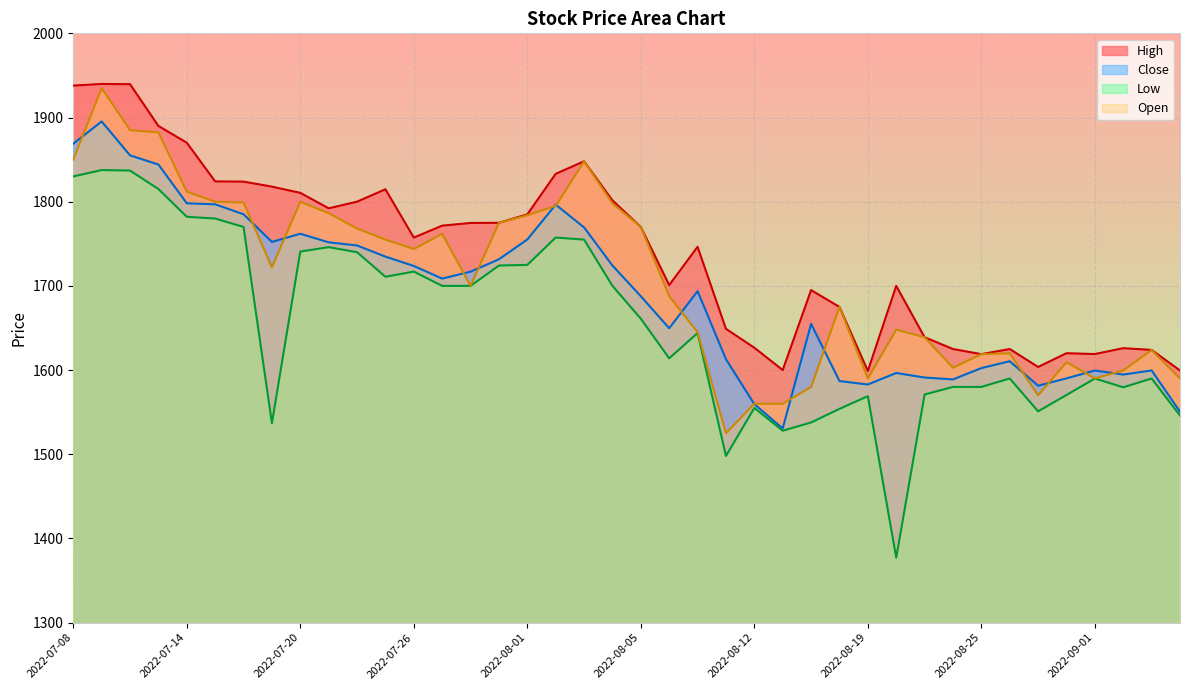

True or false: High and Close intersect in this chart.

False